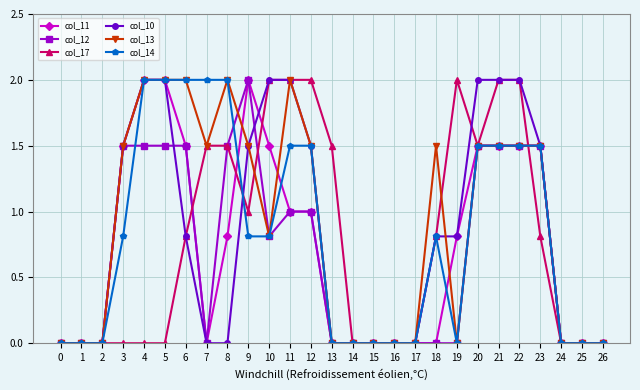

Reading right to left, transcribe all the data shown in this chart.

col_11: 0.0	0.0	0.0	1.5	1.5	1.5	1.5	0.8	0.0	0.0	0.0	0.0	0.0	0.0	1.0	1.0	1.5	2.0	0.8	0.0	1.5	2.0	2.0	1.5	0.0	0.0	0.0
col_12: 0.0	0.0	0.0	1.5	1.5	1.5	1.5	0.0	0.0	0.0	0.0	0.0	0.0	0.0	1.0	1.0	0.8	2.0	1.5	0.0	1.5	1.5	1.5	1.5	0.0	0.0	0.0
col_17: 0.0	0.0	0.0	0.8	2.0	2.0	1.5	2.0	0.8	0.0	0.0	0.0	0.0	1.5	2.0	2.0	2.0	1.0	1.5	1.5	0.8	0.0	0.0	0.0	0.0	0.0	0.0
col_10: 0.0	0.0	0.0	1.5	2.0	2.0	2.0	0.8	0.8	0.0	0.0	0.0	0.0	0.0	1.5	2.0	2.0	1.5	0.0	0.0	0.8	2.0	2.0	1.5	0.0	0.0	0.0
col_13: 0.0	0.0	0.0	1.5	1.5	1.5	1.5	0.0	1.5	0.0	0.0	0.0	0.0	0.0	1.5	2.0	0.8	1.5	2.0	1.5	2.0	2.0	2.0	1.5	0.0	0.0	0.0
col_14: 0.0	0.0	0.0	1.5	1.5	1.5	1.5	0.0	0.8	0.0	0.0	0.0	0.0	0.0	1.5	1.5	0.8	0.8	2.0	2.0	2.0	2.0	2.0	0.8	0.0	0.0	0.0